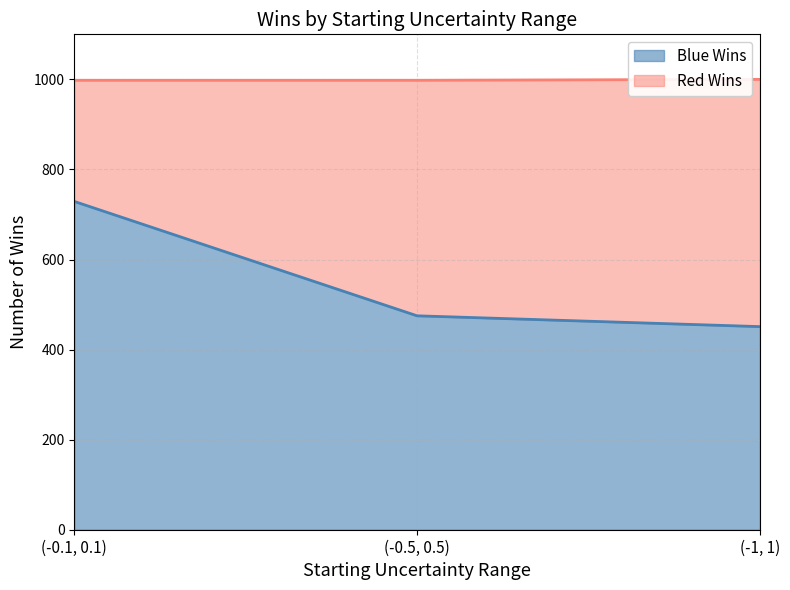

Rank the categories by value from highest to lowest.

(-0.1, 0.1), (-0.5, 0.5), (-1, 1)